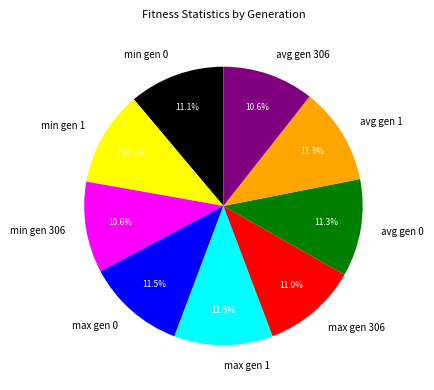

Count the number of slices in the pie.

9